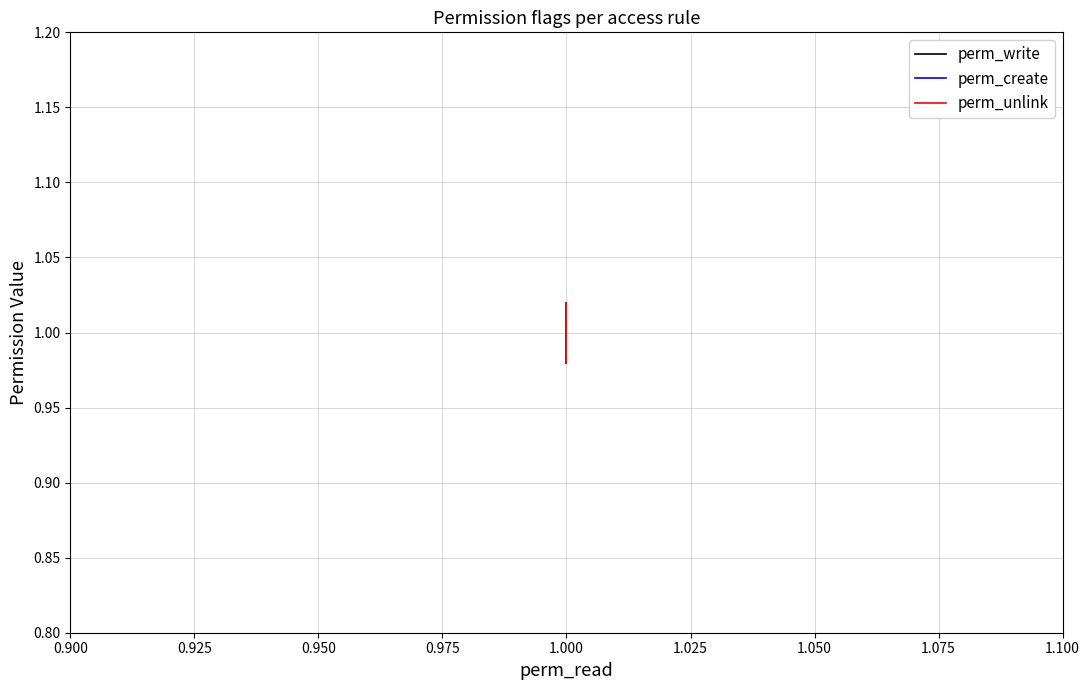

What are all the series names shown in the legend?

perm_write, perm_create, perm_unlink